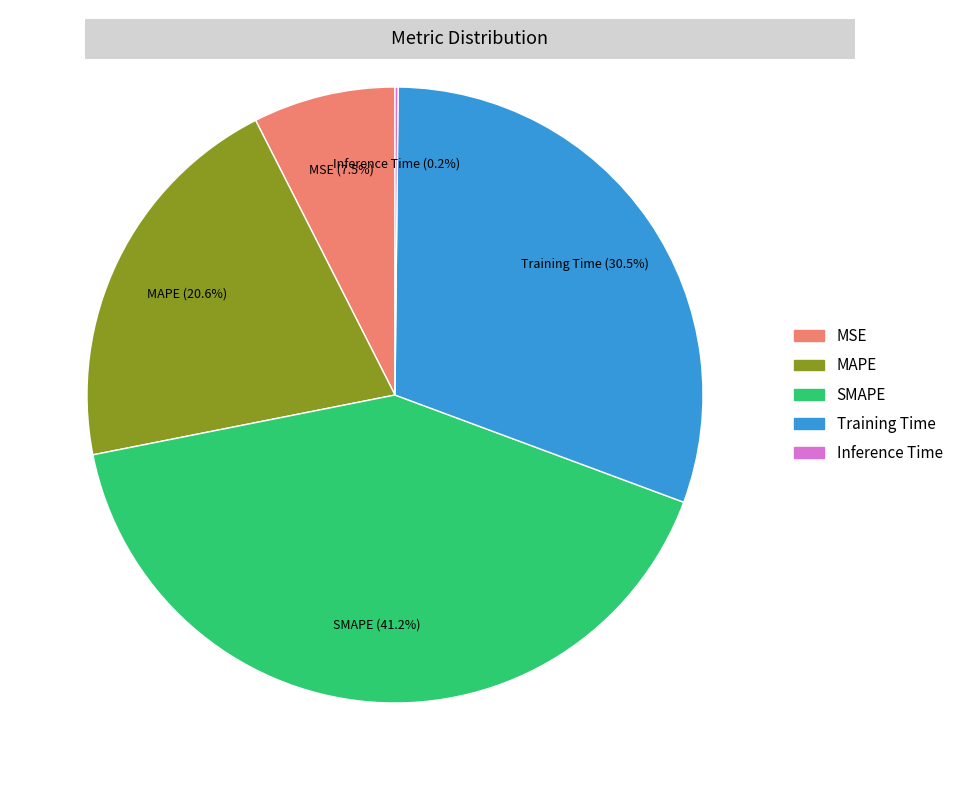

Which slice is the largest?

SMAPE